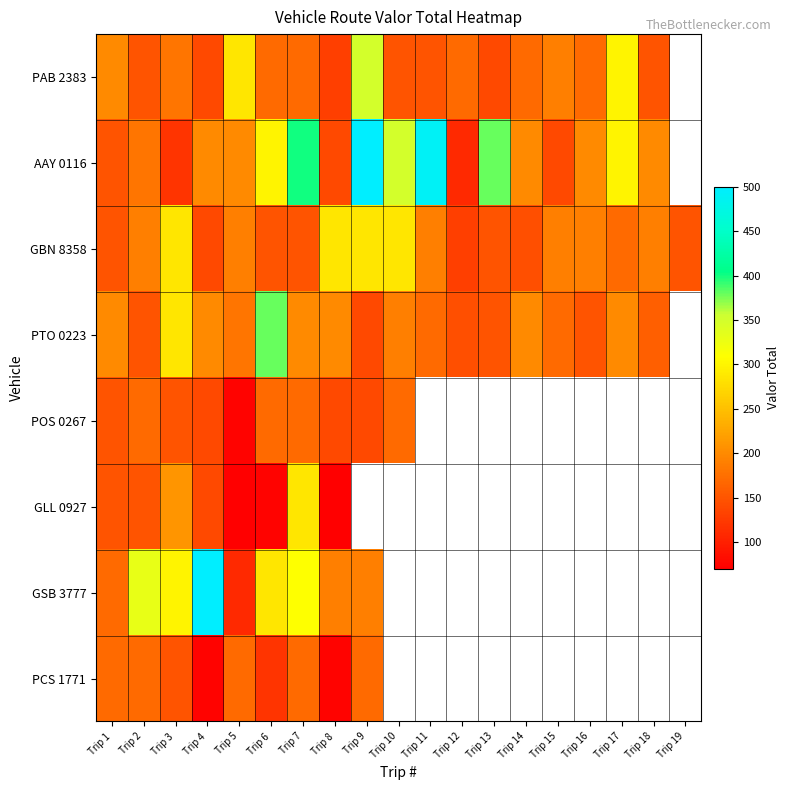

Which series changed the most between Trip 18 and Trip 19?

GBN 8358